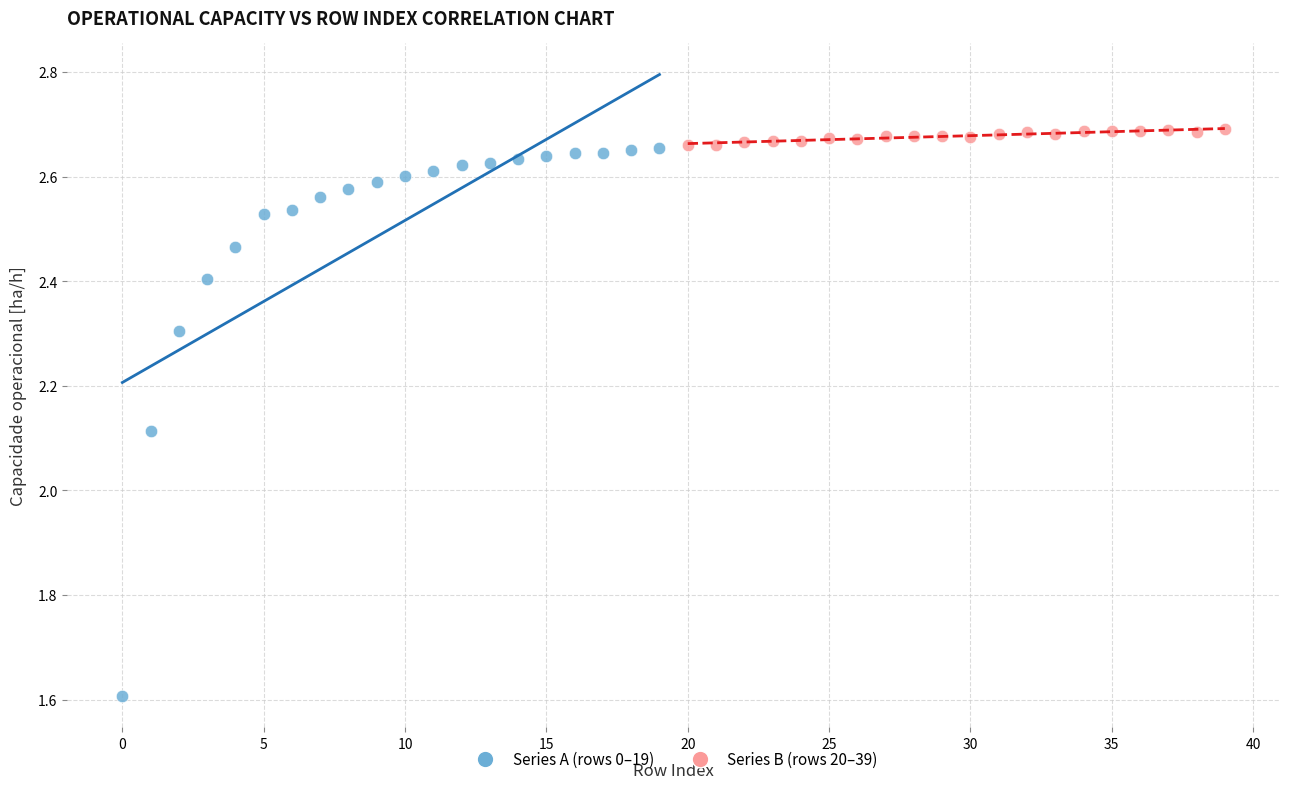

Which series reaches the minimum Y coordinate?

Series A (rows 0–19)